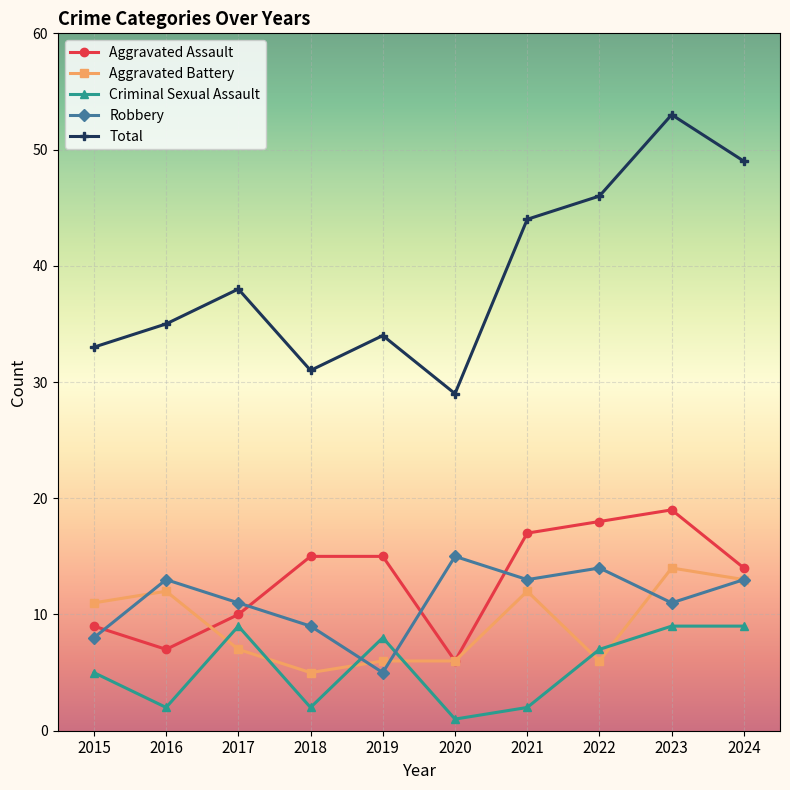

What is the total value across all series at 2016?

69